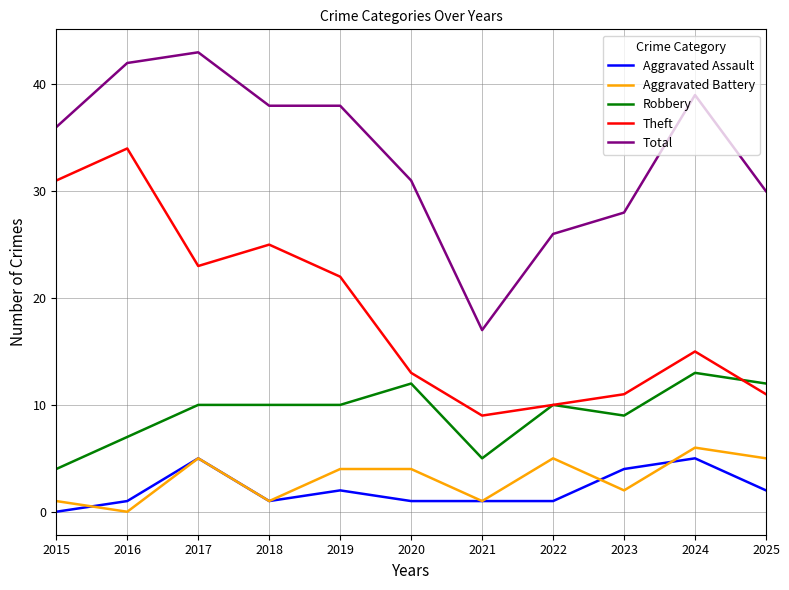

Which series changed the most between 2015 and 2021?

Theft